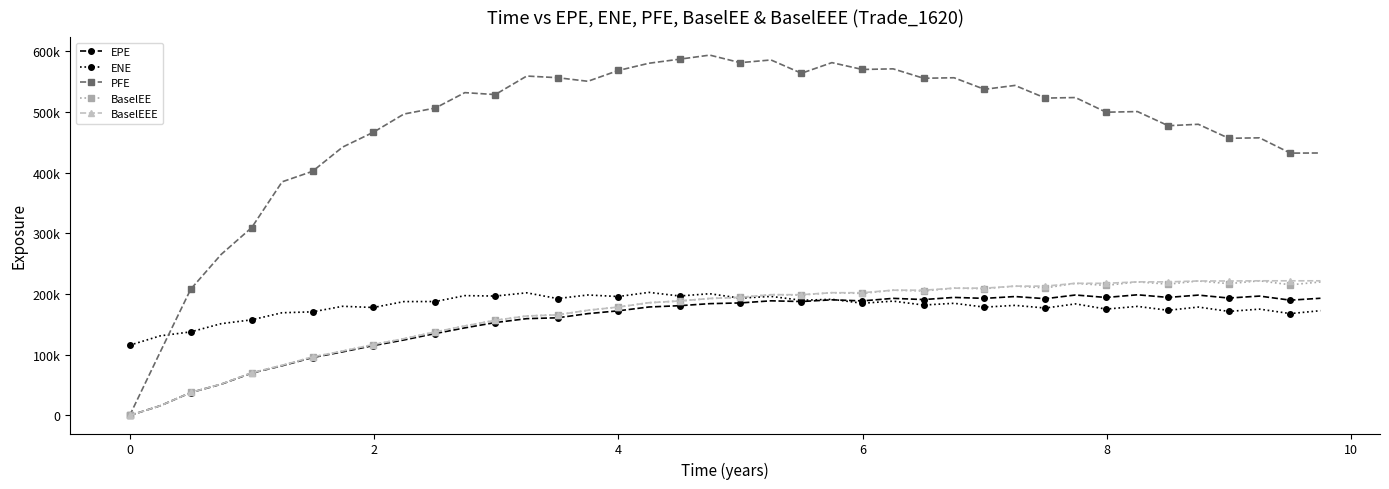

What are all the series names shown in the legend?

EPE, ENE, PFE, BaselEE, BaselEEE